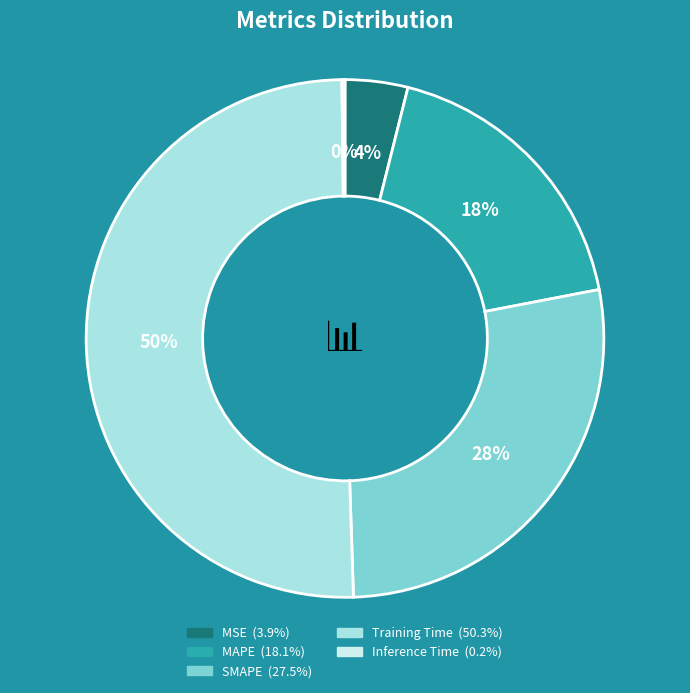

The Training Time slice represents 40% of the pie. True or false?

False